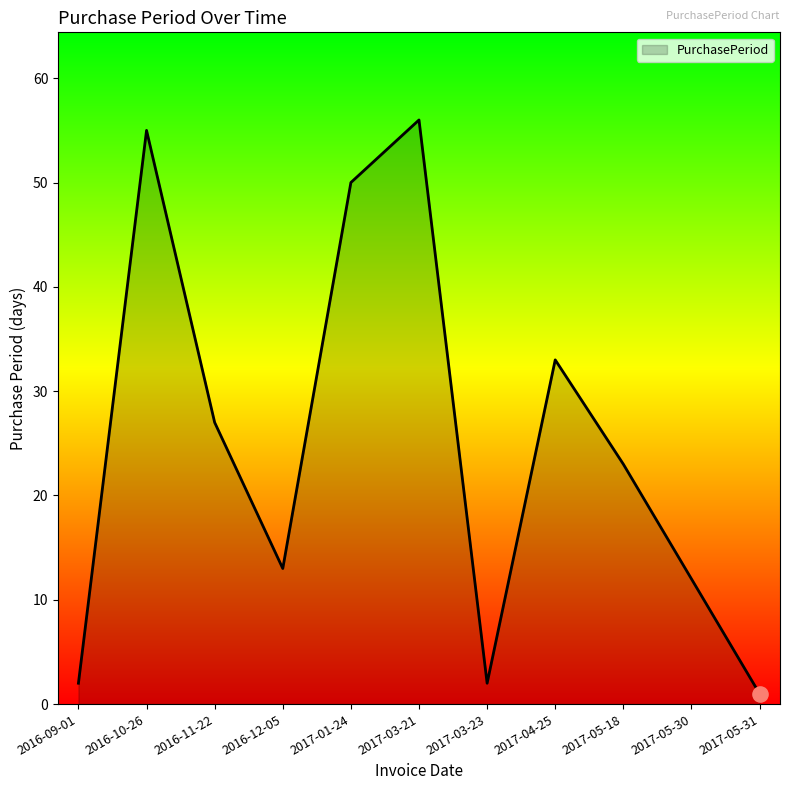

Between 2017-05-31 and 2017-05-18, which is larger?

2017-05-18